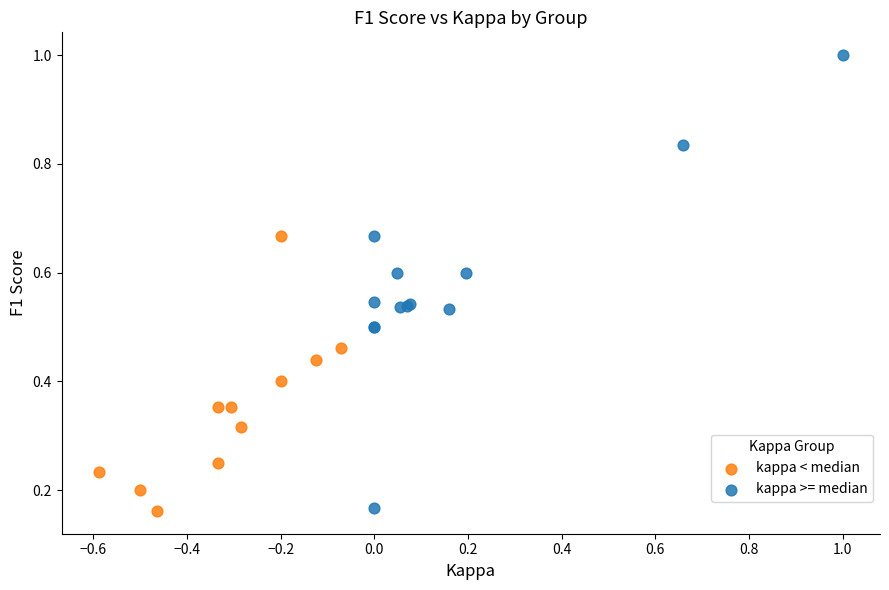

Which series has the widest spread of Y values?

kappa >= median